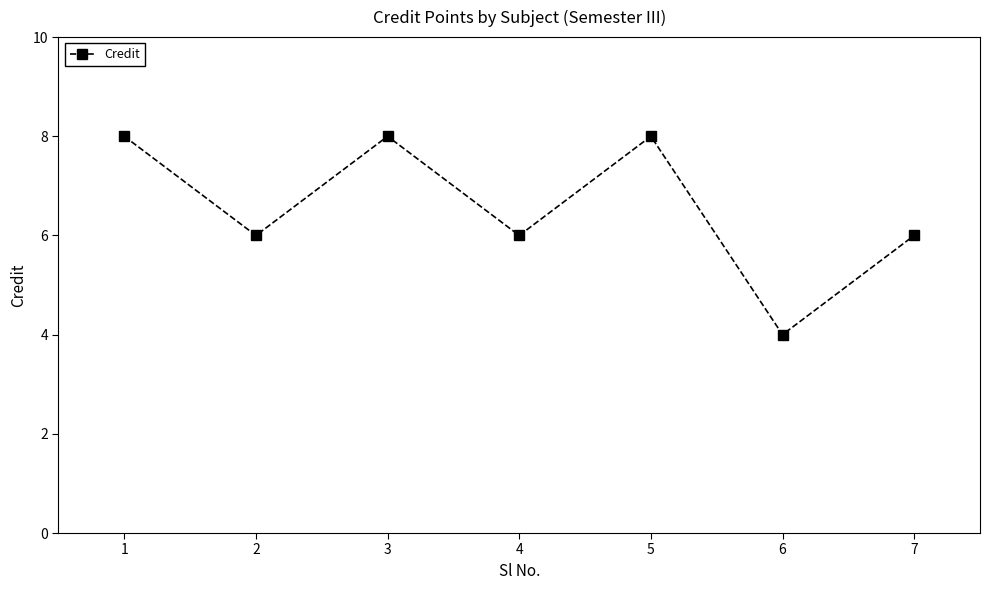

Is it true that the value at 5 is 14?

False